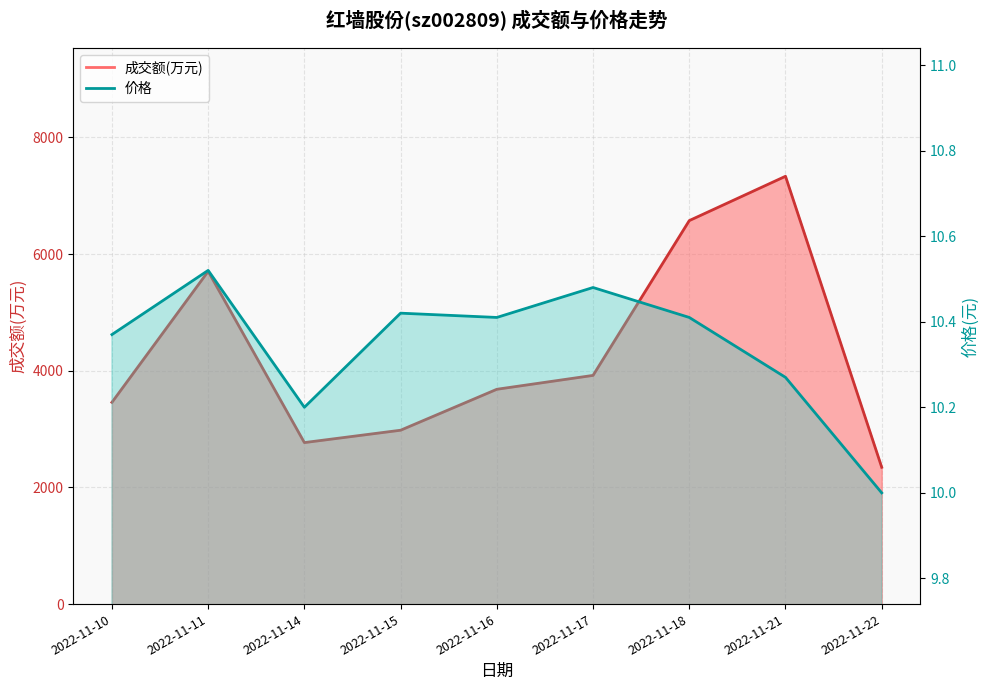

Which series has the widest spread of values?

成交额(万元)